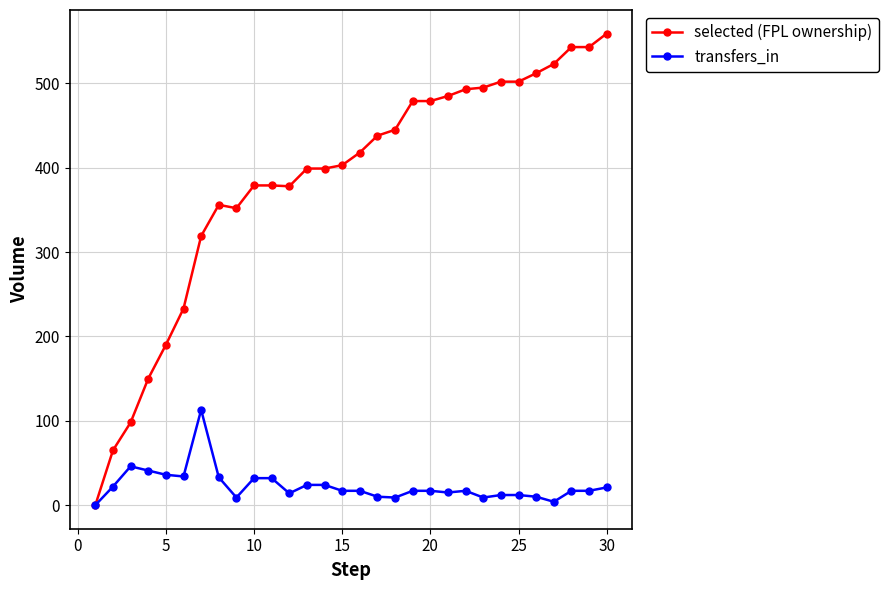

What is the maximum value for transfers_in?

113